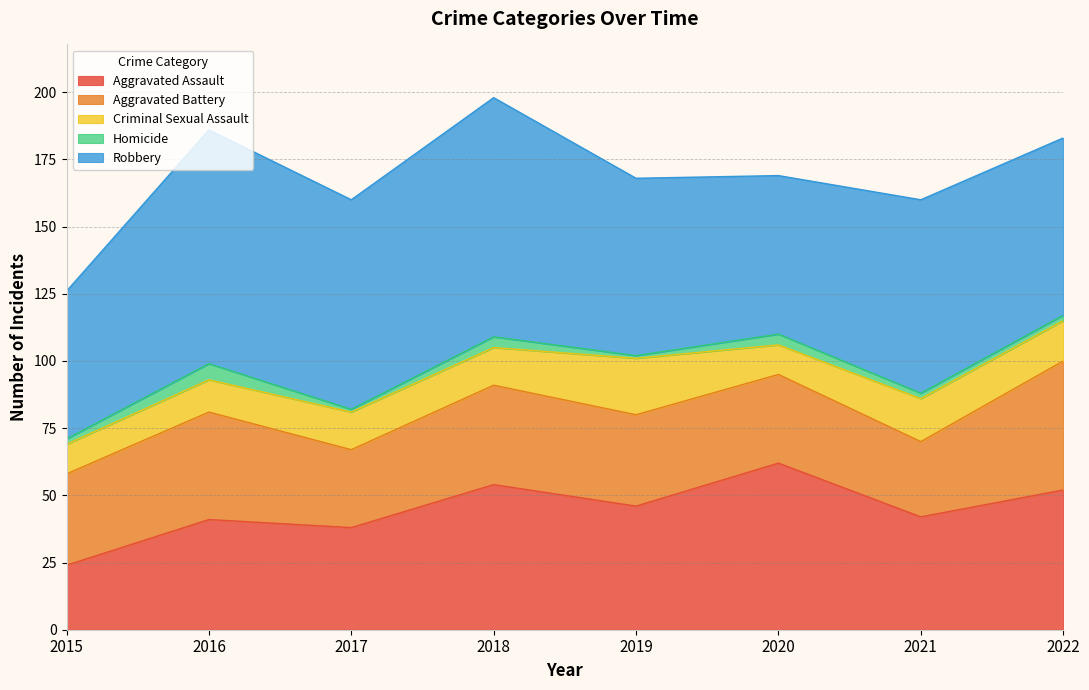

What value does the Robbery series have at 2015, to the nearest 10?

60